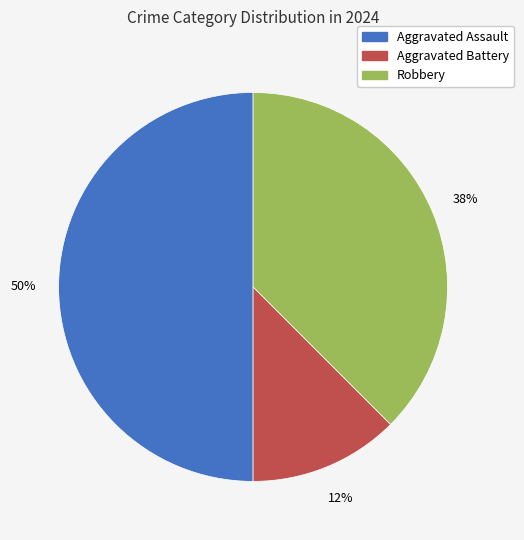

The Aggravated Battery slice represents 12% of the pie. True or false?

True